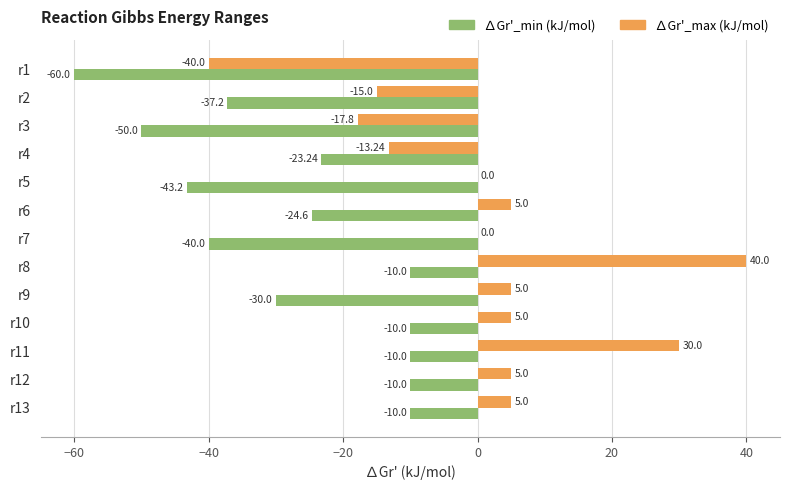

What is the sum of the ∆Gr'_max (kJ/mol) values at r1 and r12?

-35.0